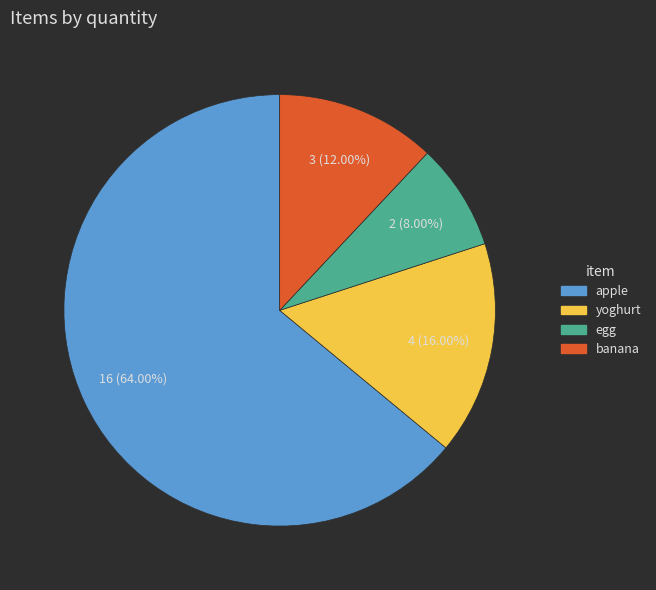

What is the total percentage of banana and apple?

76.0%